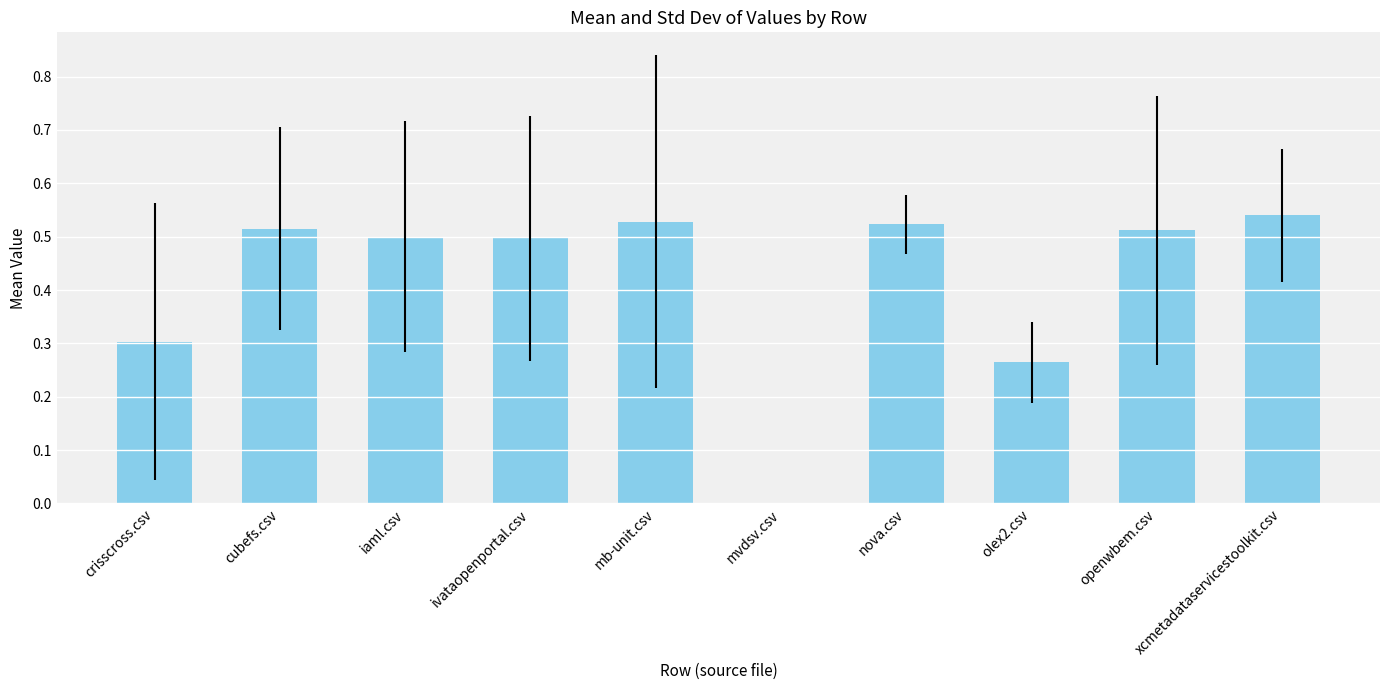

Which has a higher value, mvdsv.csv or nova.csv?

nova.csv